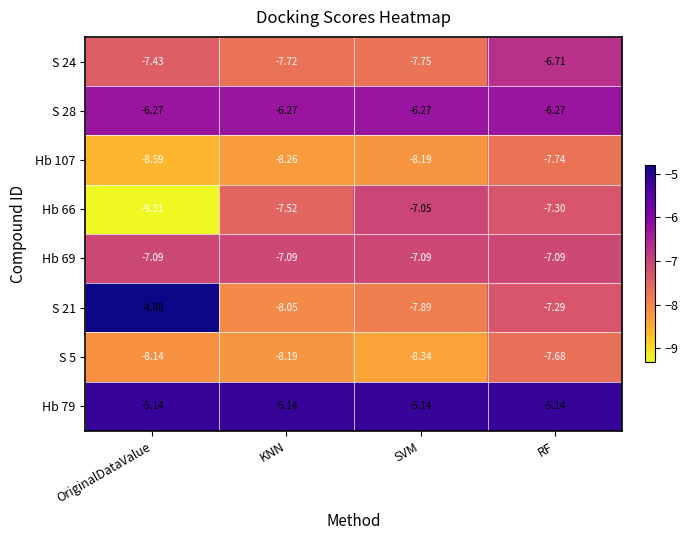

Where is Hb 66 nearest to the value -8?

KNN